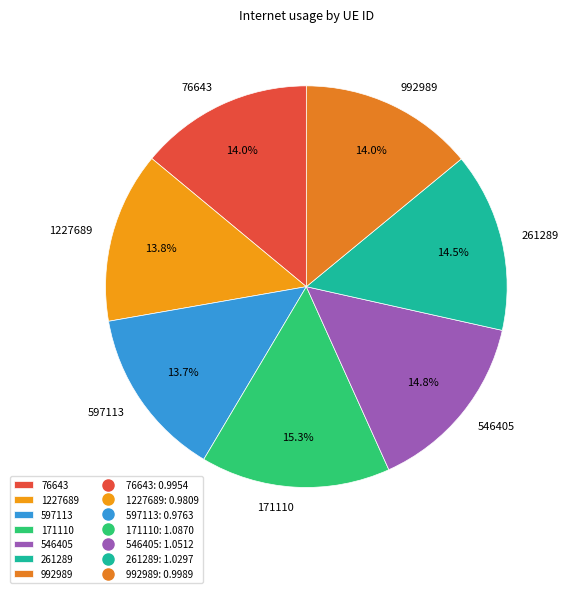

Which category has the biggest portion of the pie?

171110